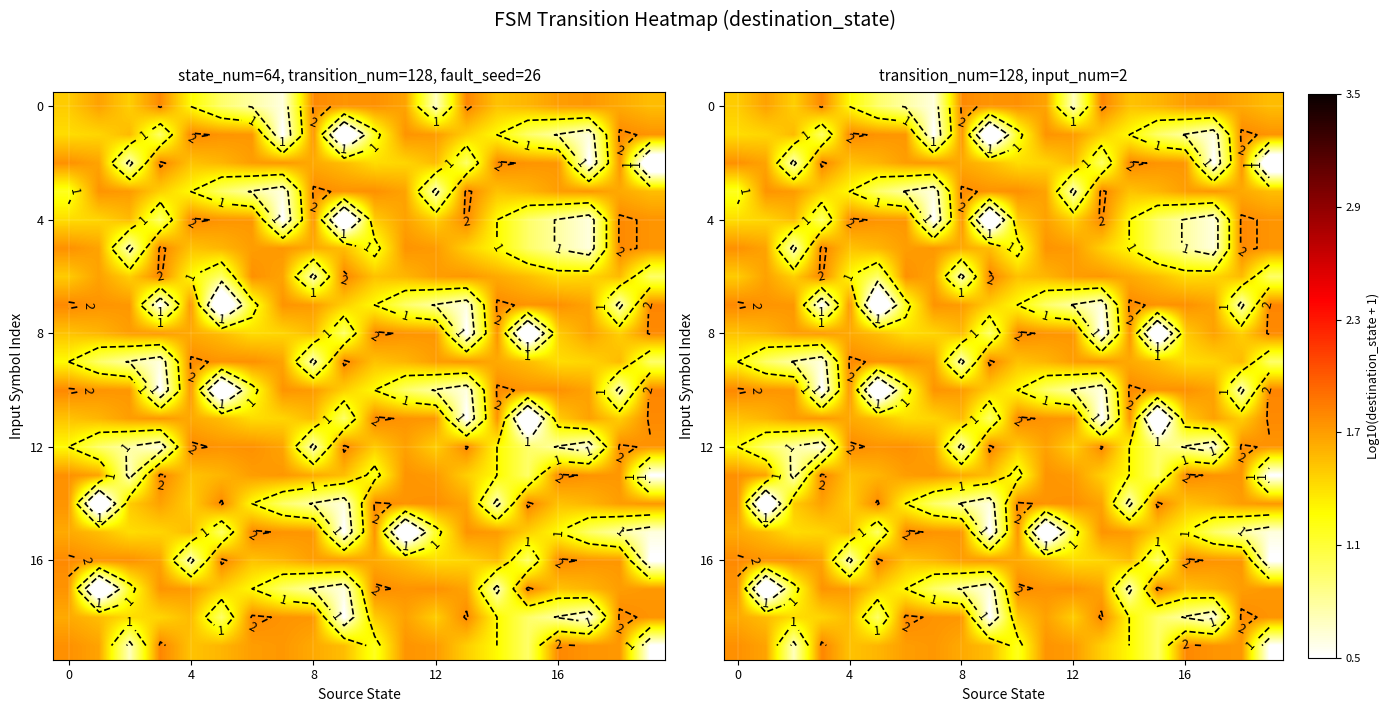

How many categories are shown in the chart?

20